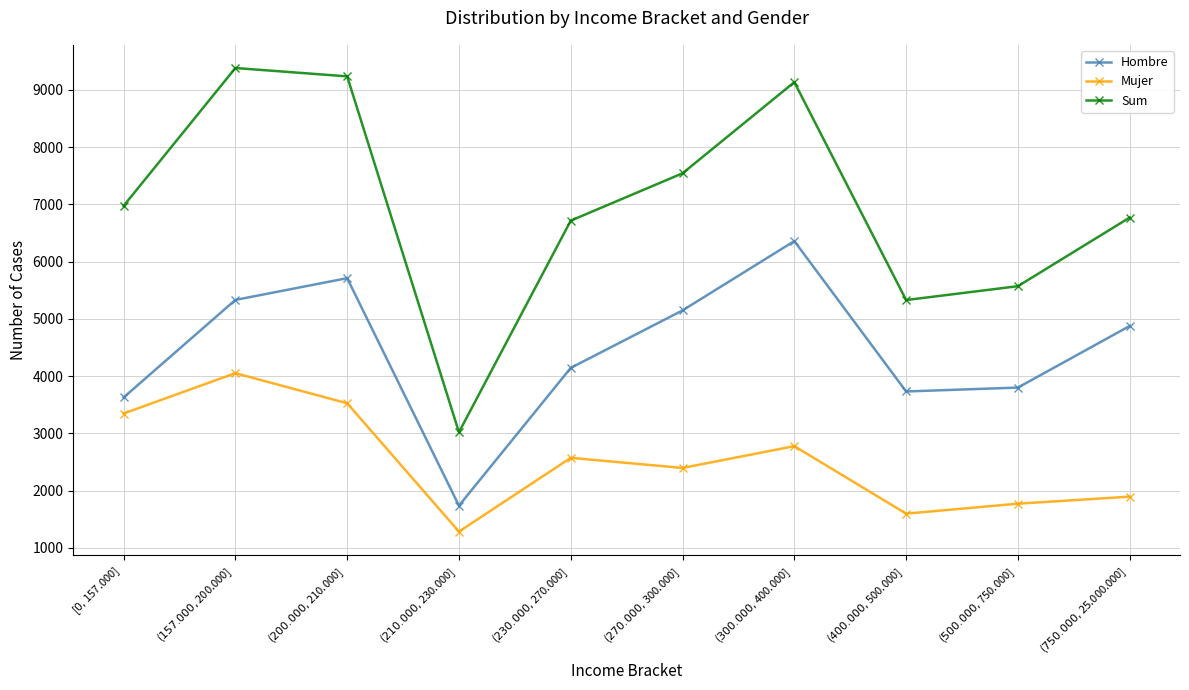

What is the value of the Sum point at the 4th from the left?

3019